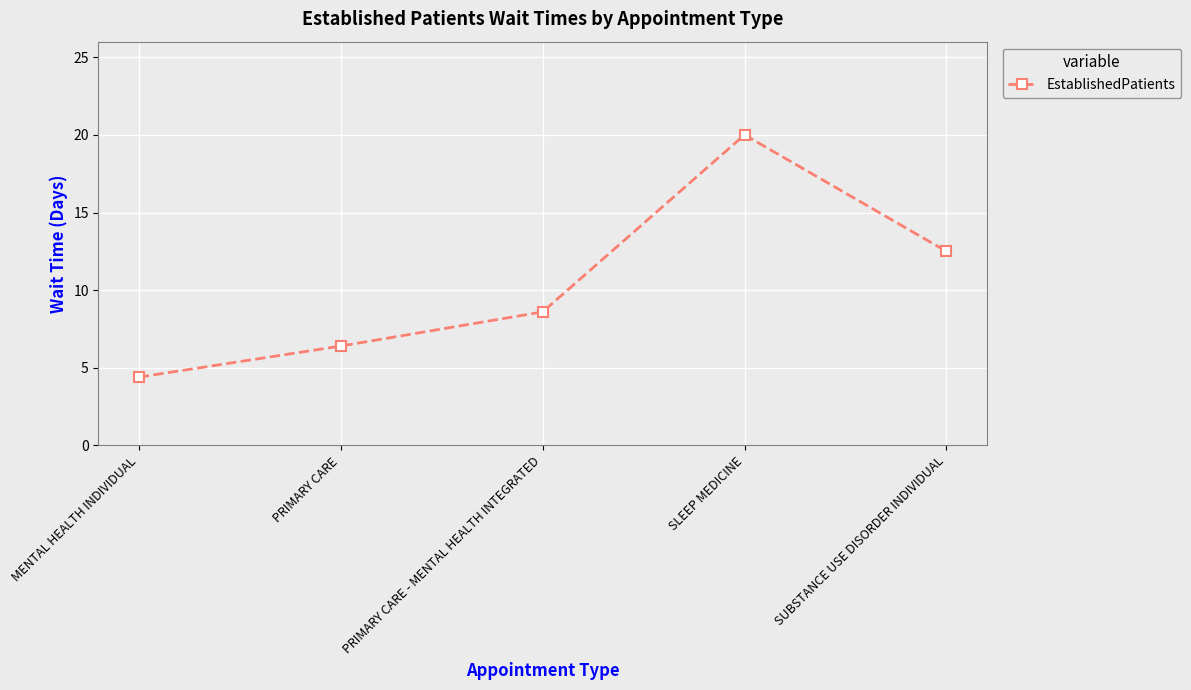

What is the smallest value displayed?

4.4